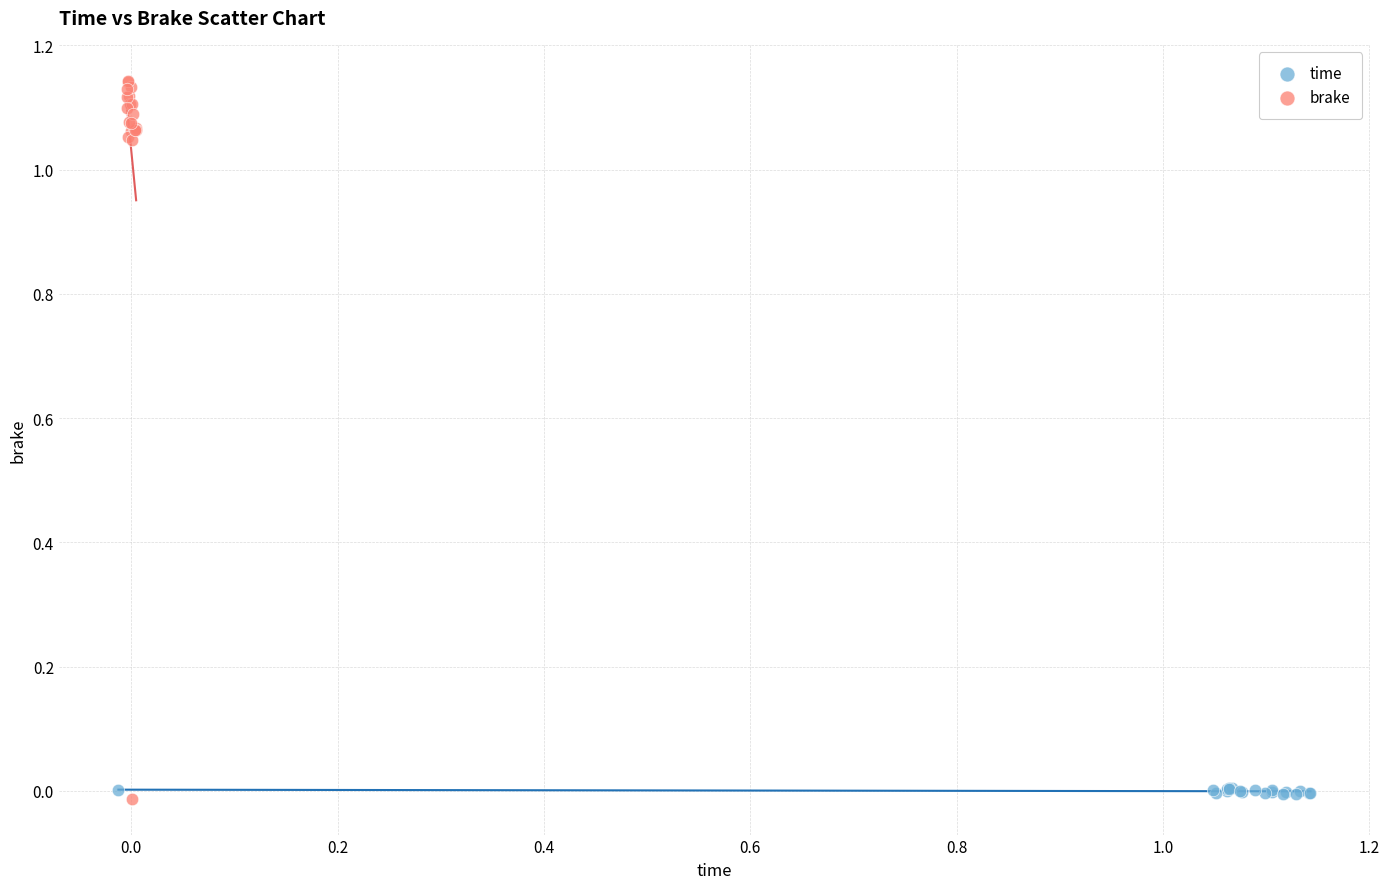

Which series has the widest spread of Y values?

brake